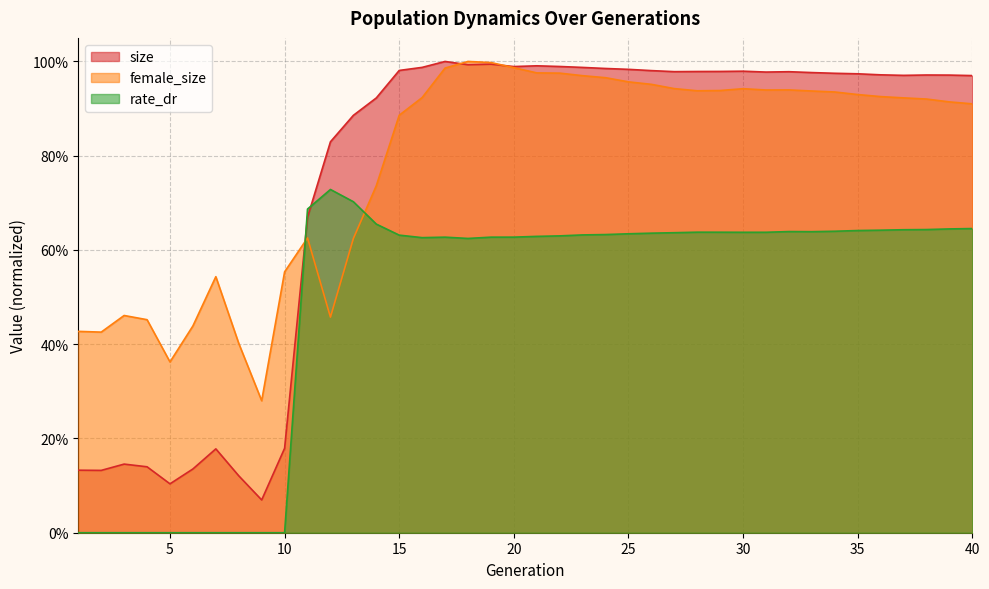

At how many categories does at least one series exceed 0?

40